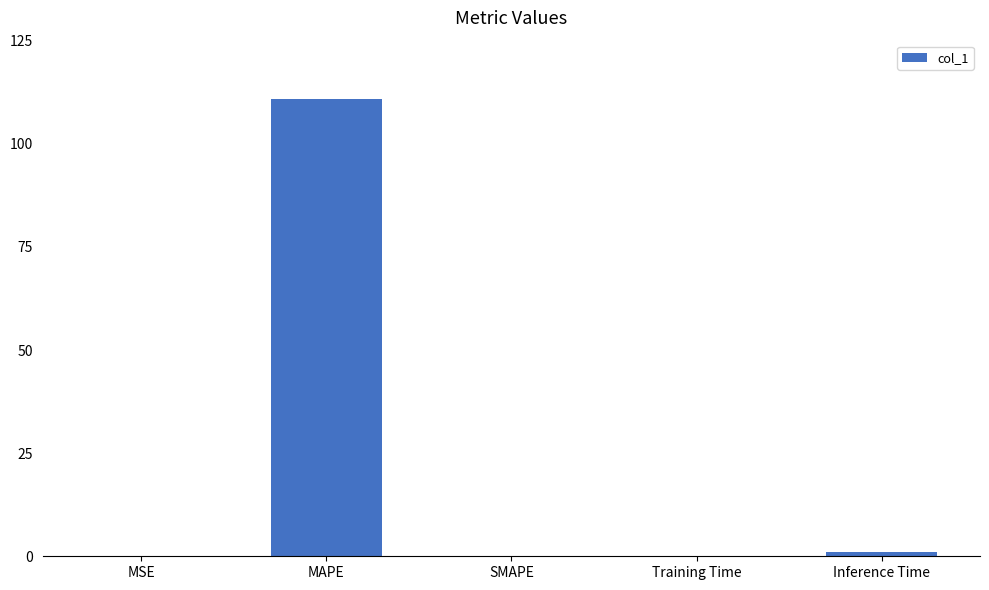

What is the sum of the values at SMAPE and MAPE?

110.9